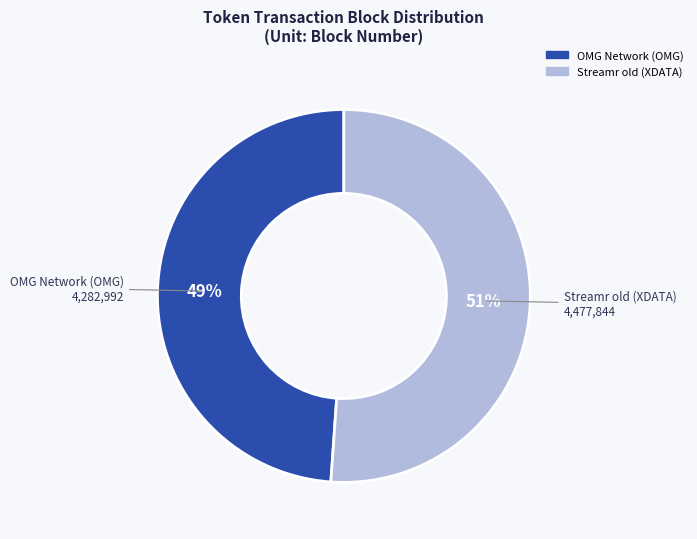

How many segments does this pie chart have?

2